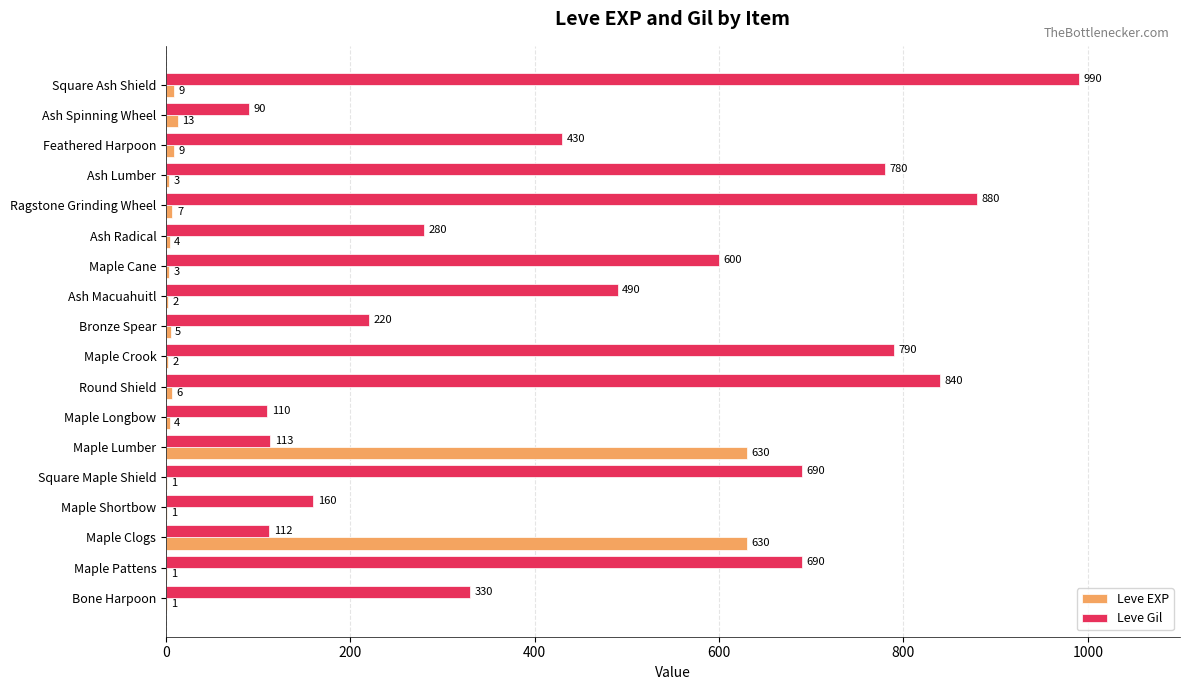

At which label does Leve Gil reach its peak?

Square Ash Shield